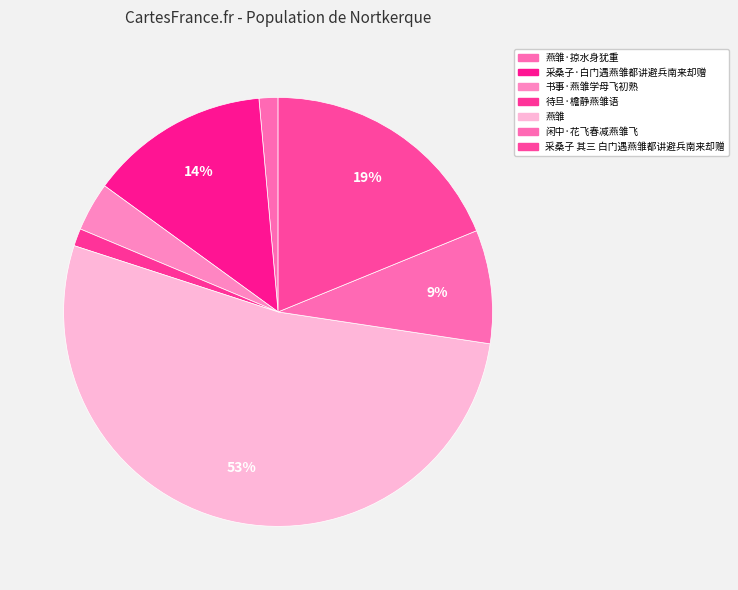

How many slices are in this pie chart?

7